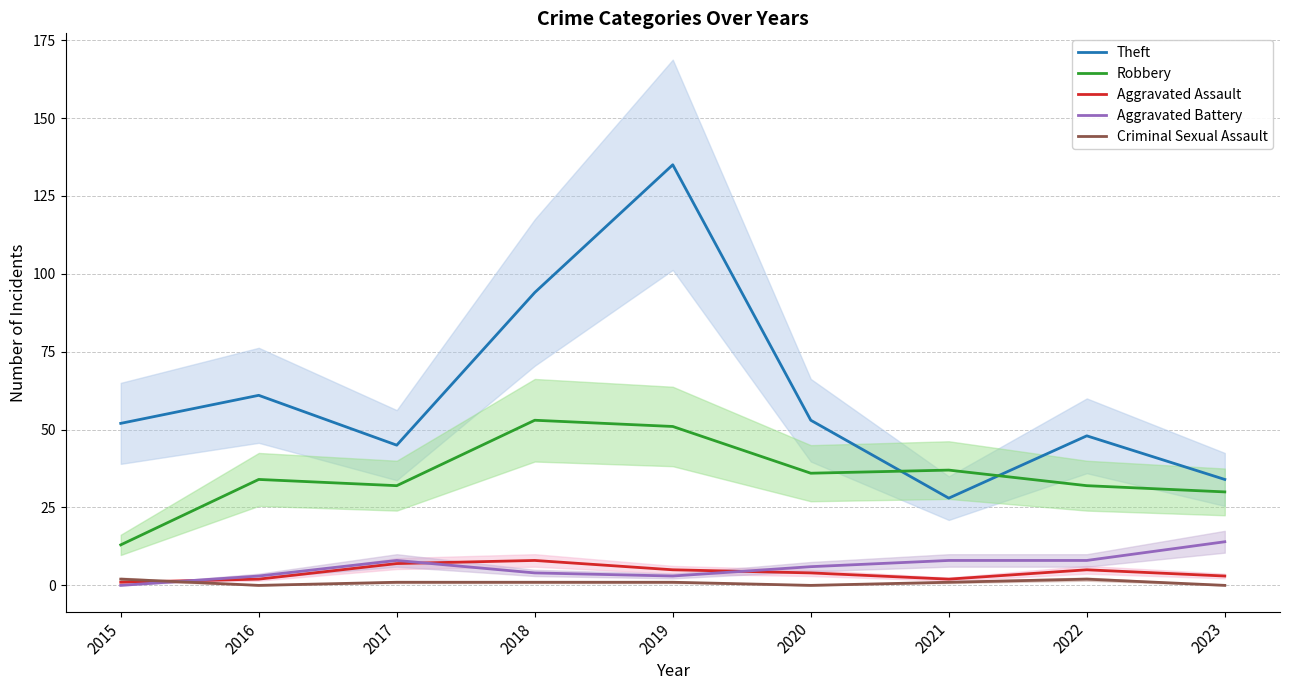

True or false: Aggravated Assault has a value of 5 at 2022.

True